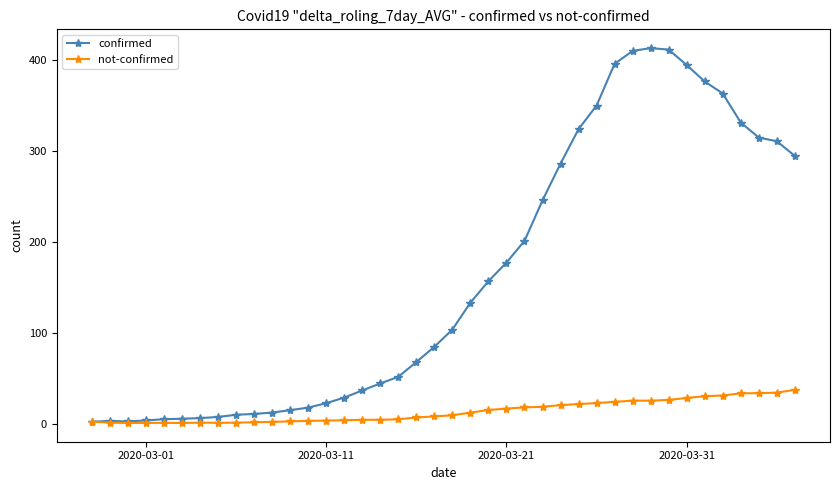

List the series in order of their overall mean, highest first.

confirmed, not-confirmed